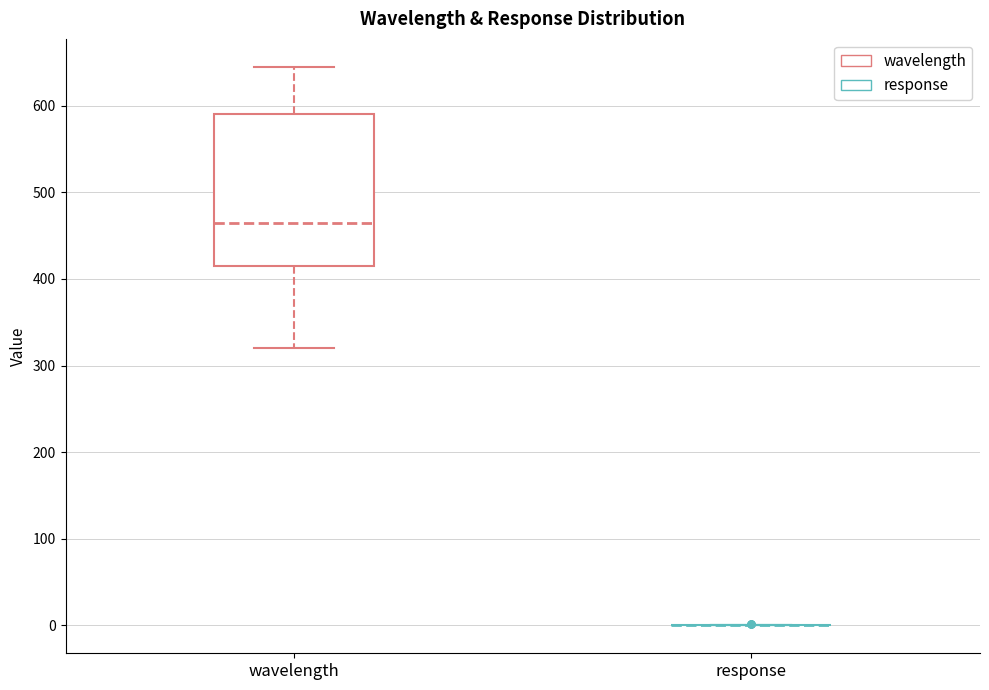

Reading left to right, read every box against the y-axis: the position of its median line, the range the box covers, and the ends of its whiskers. The values are not printed on the chart, so give them approximately, as read against the axis.

wavelength: median 470, box 420 to 590, whiskers 320 to 650
response: box collapsed to a line at 0, whiskers 0 to 0